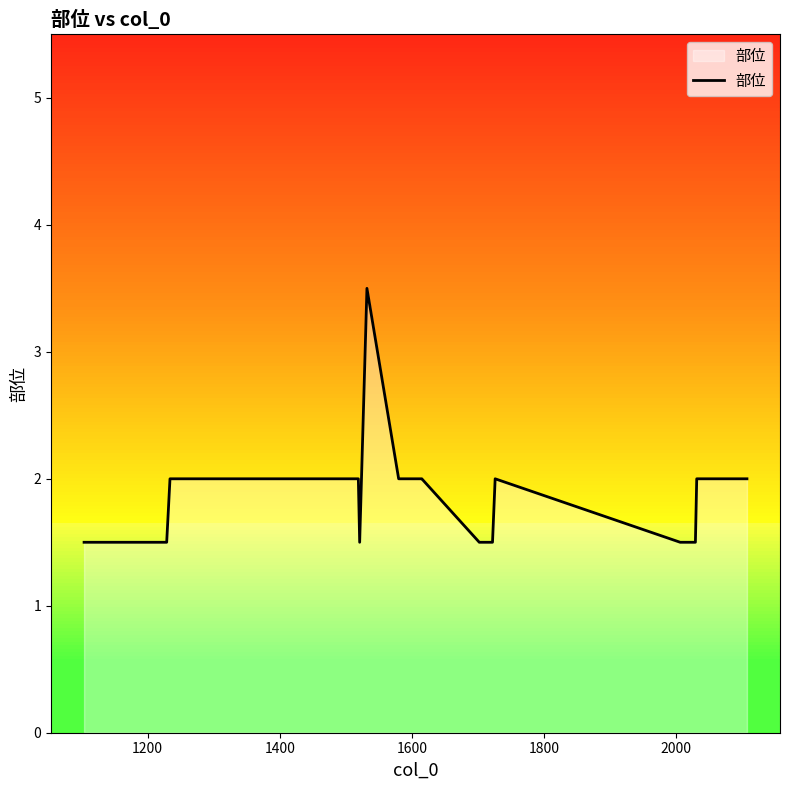

What is the sum of all values?

37.5